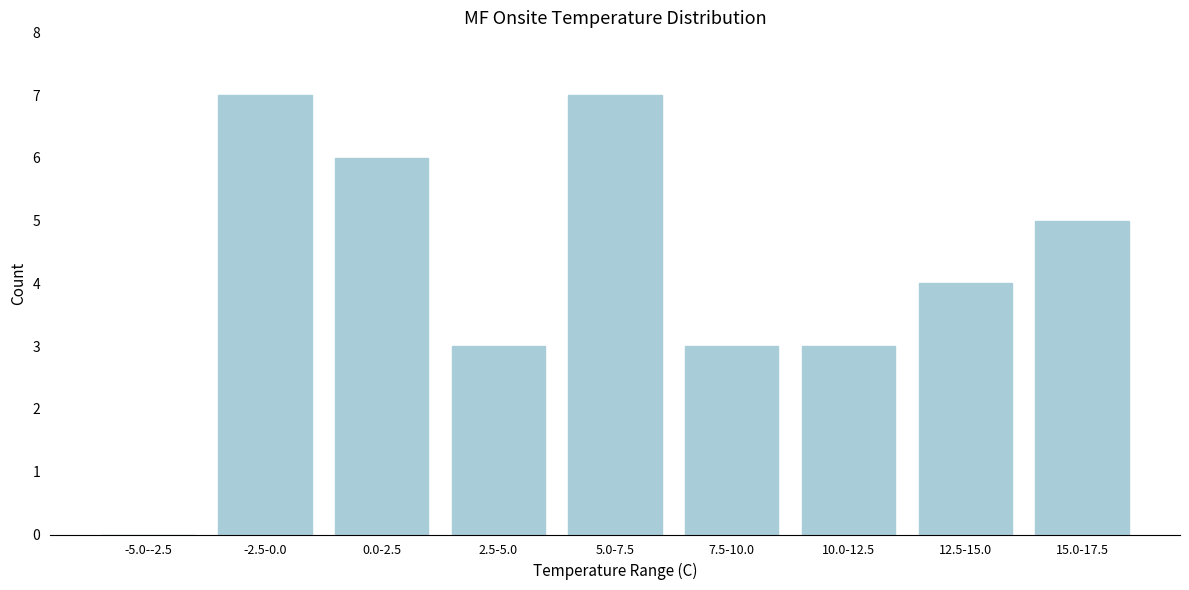

Reading right to left, extract all data points from this chart.

15.0-17.5=5	12.5-15.0=4	10.0-12.5=3	7.5-10.0=3	5.0-7.5=7	2.5-5.0=3	0.0-2.5=6	-2.5-0.0=7	-5.0--2.5=0